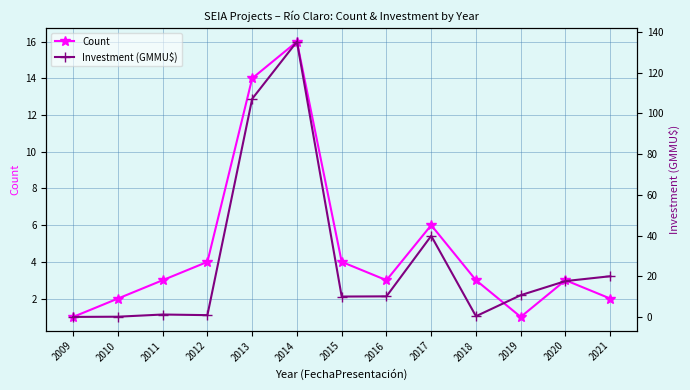

Is this an area chart (filled region under the line)?

No